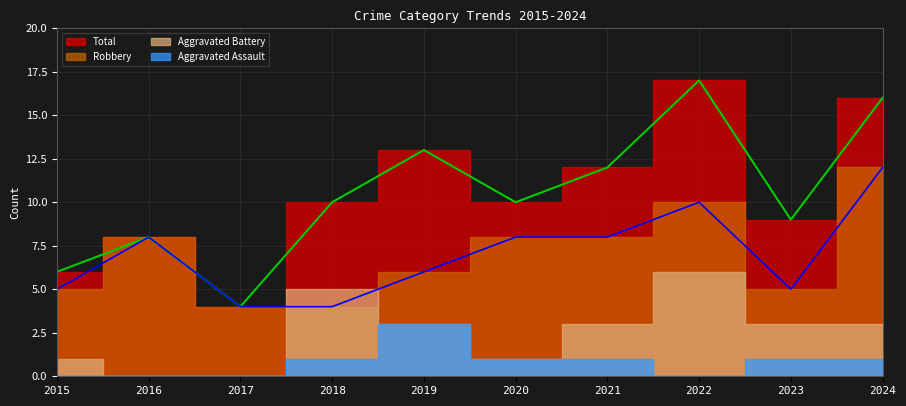

What is the sum of the Total values at 2021 and 2023?

21